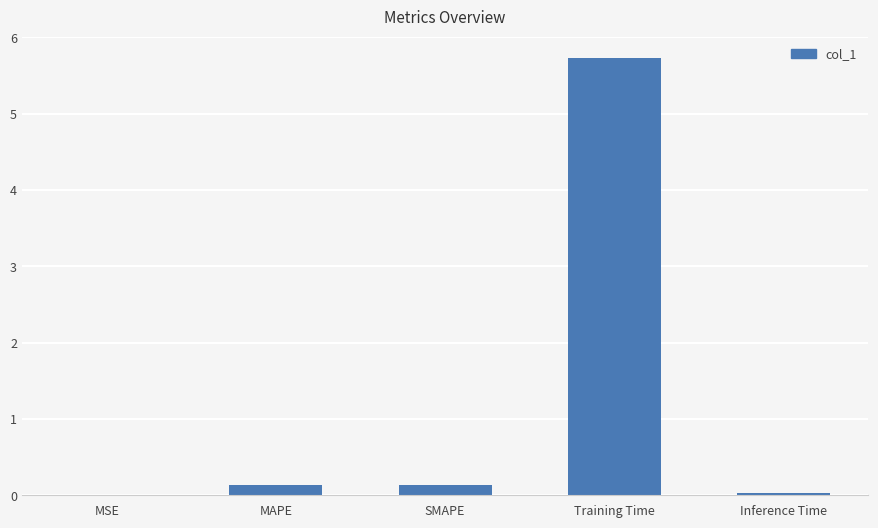

What is the greatest value displayed?

5.7